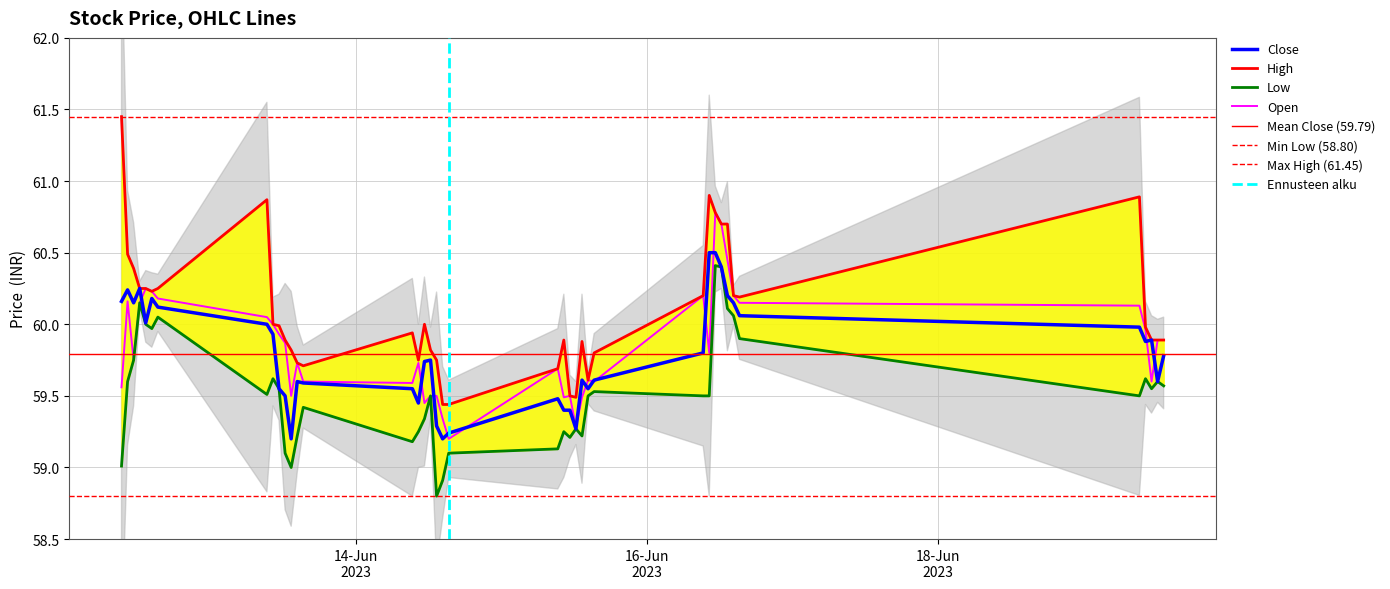

How many categories are shown in the chart?

40